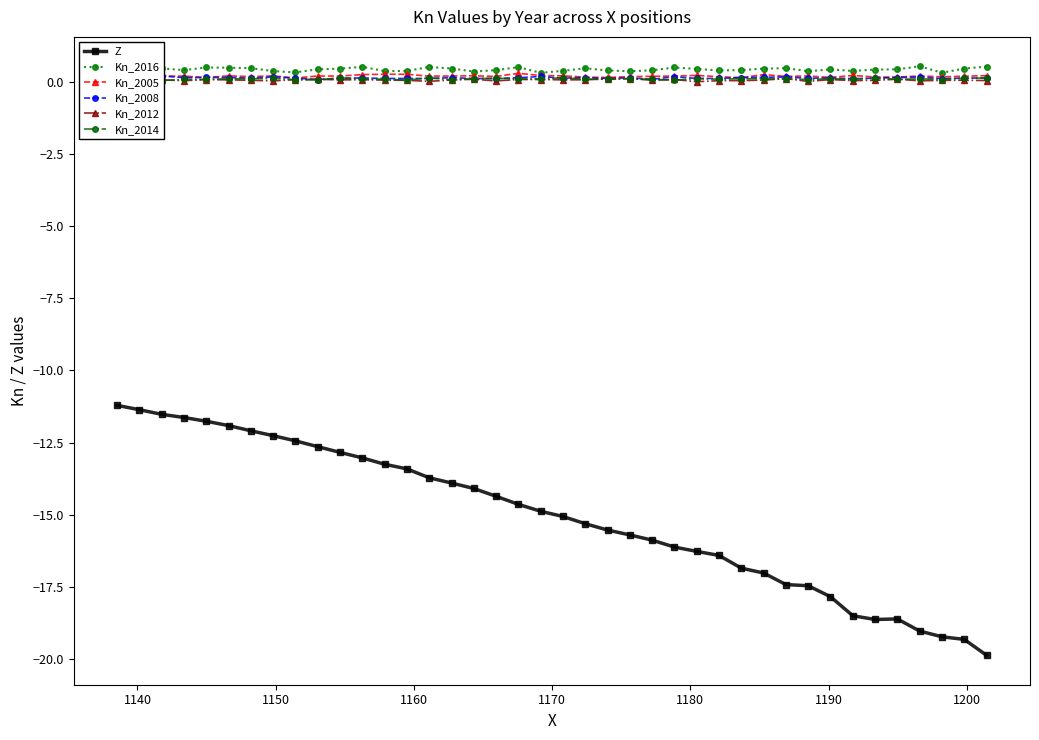

What is the minimum value for Z?

-19.9